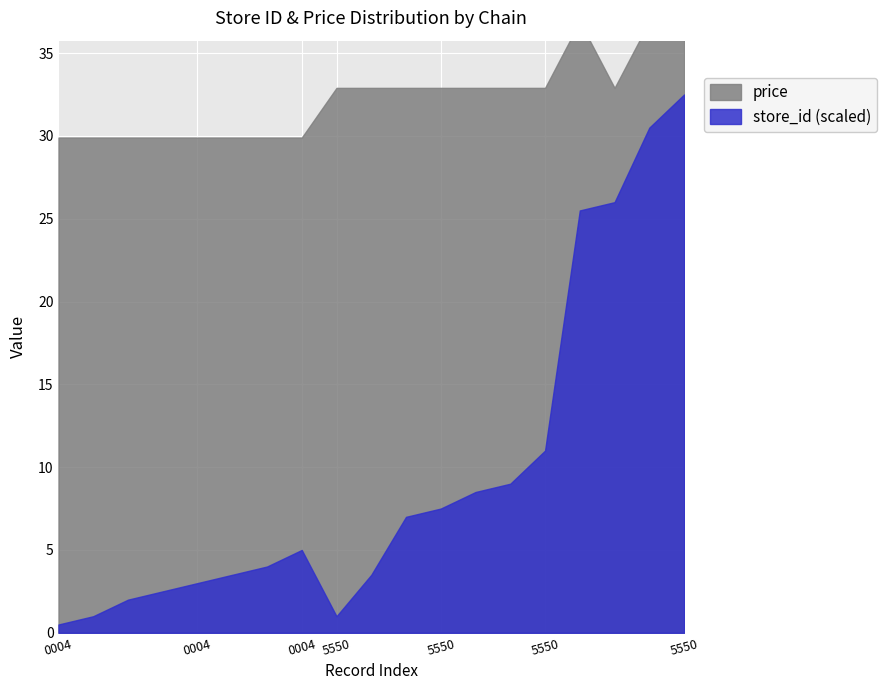

At which category is the sum across all series the highest?

7290873255550